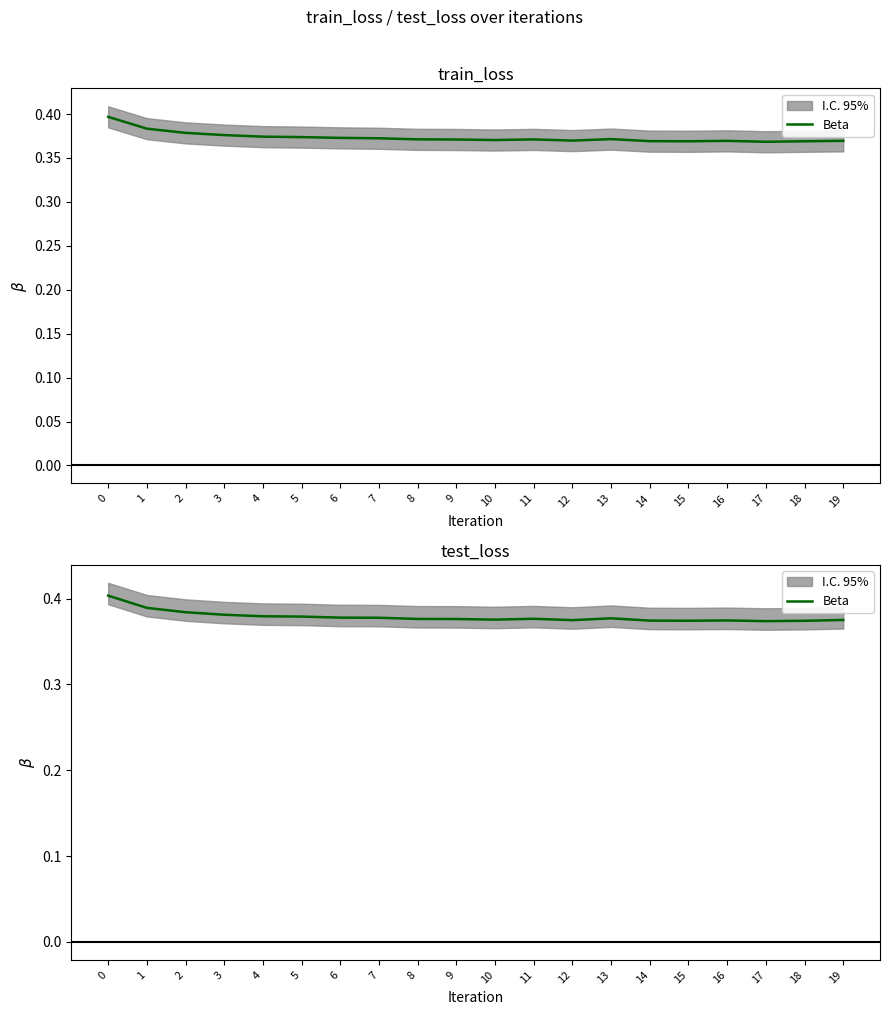

What is the value of the 3rd point from the left?

0.4